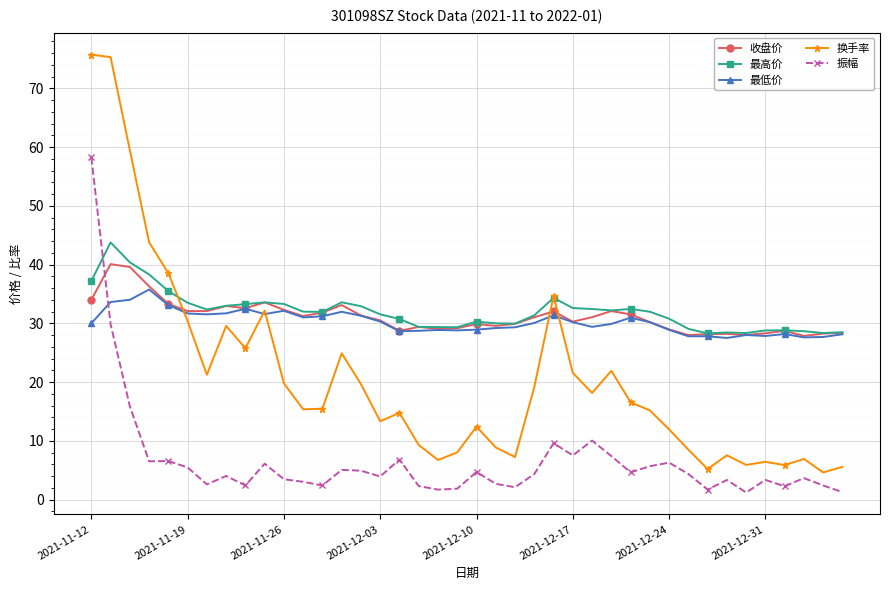

How many intersections are there between 换手率 and 收盘价?

3